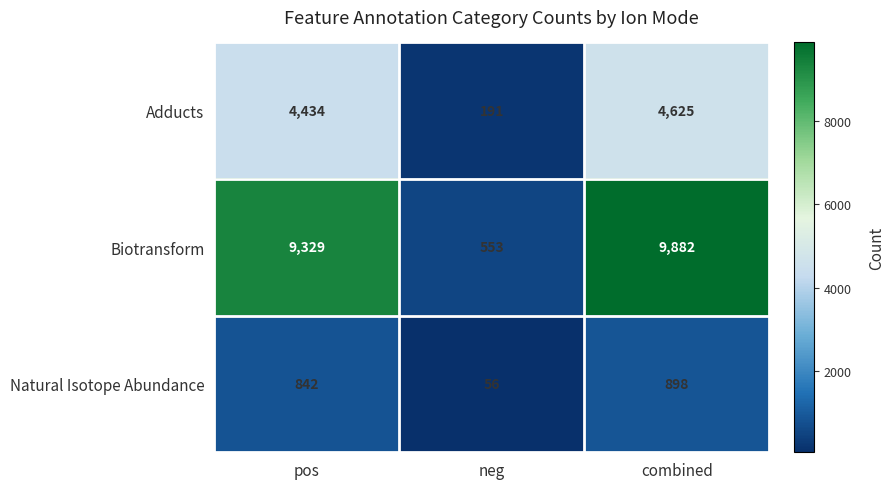

List the series in order of their peak value, highest first.

Biotransform, Adducts, Natural Isotope Abundance